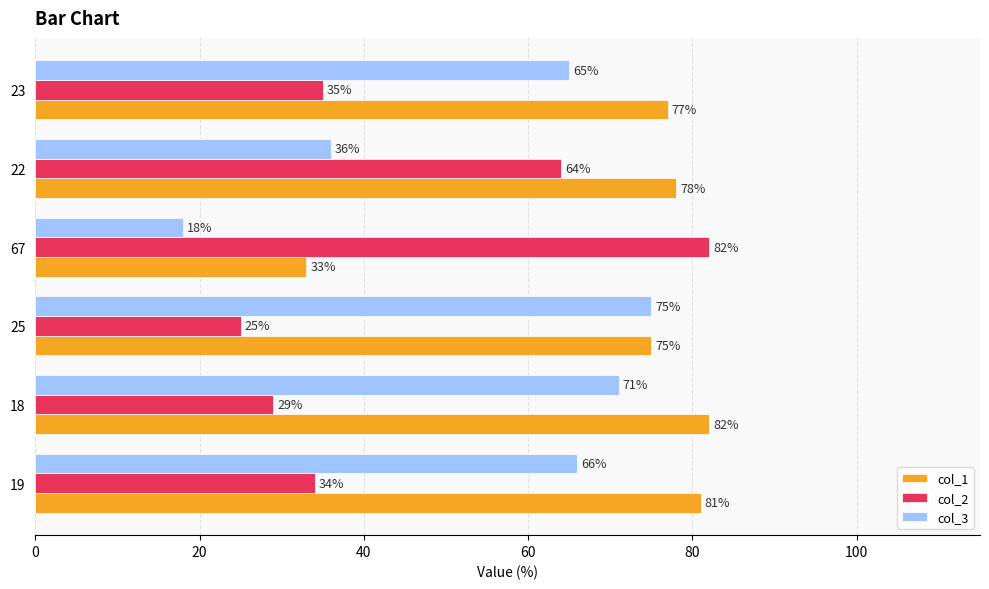

What is the difference between the maximum and minimum values in the col_3 series?

57